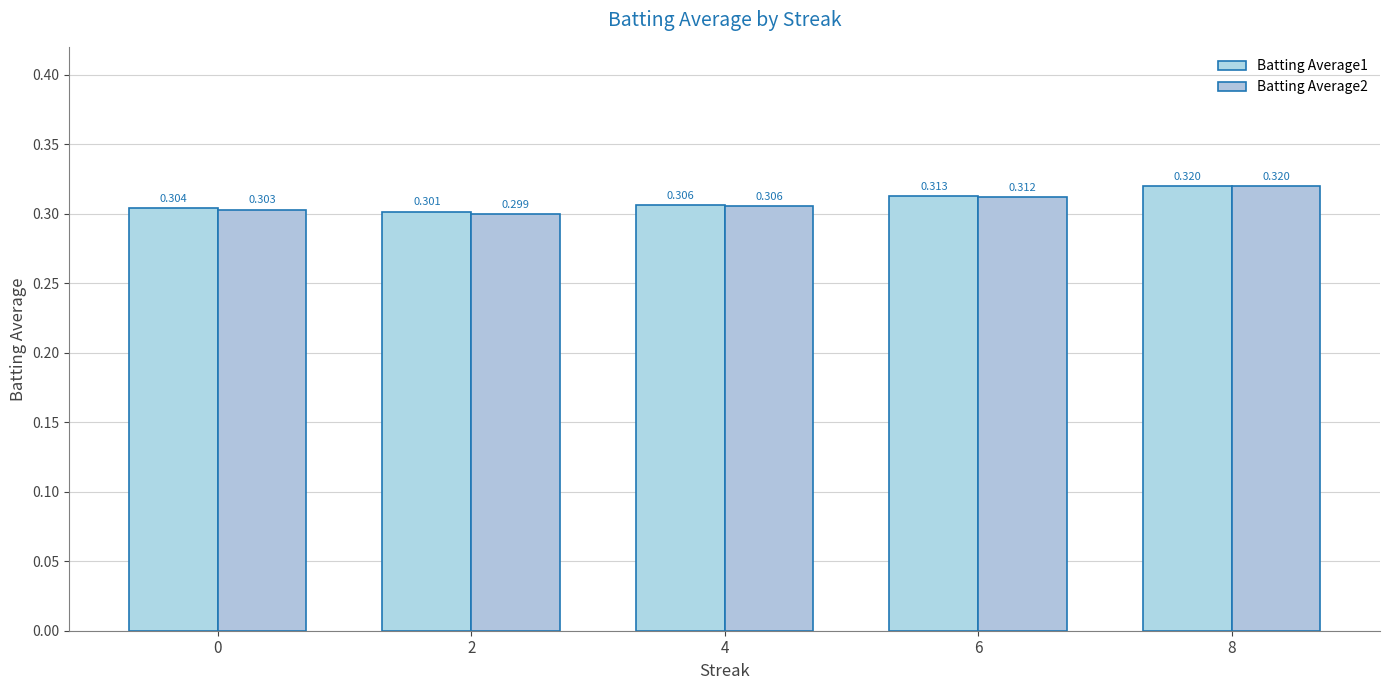

At how many categories does at least one series exceed 0?

5